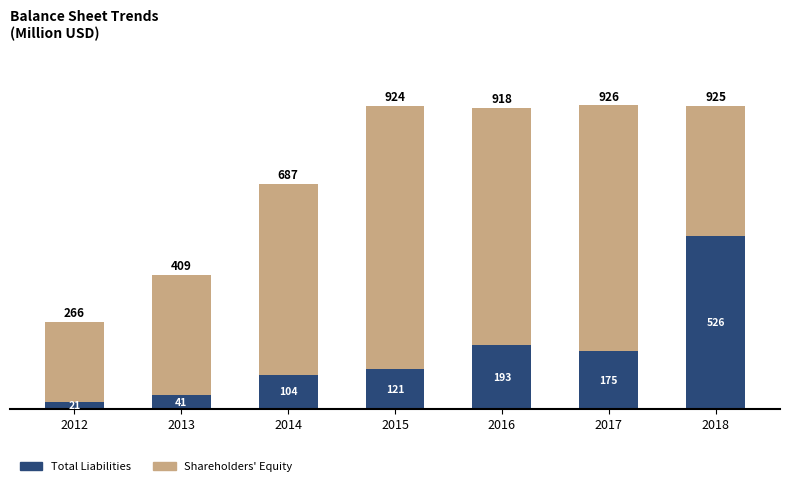

How many bars are there in total?

7